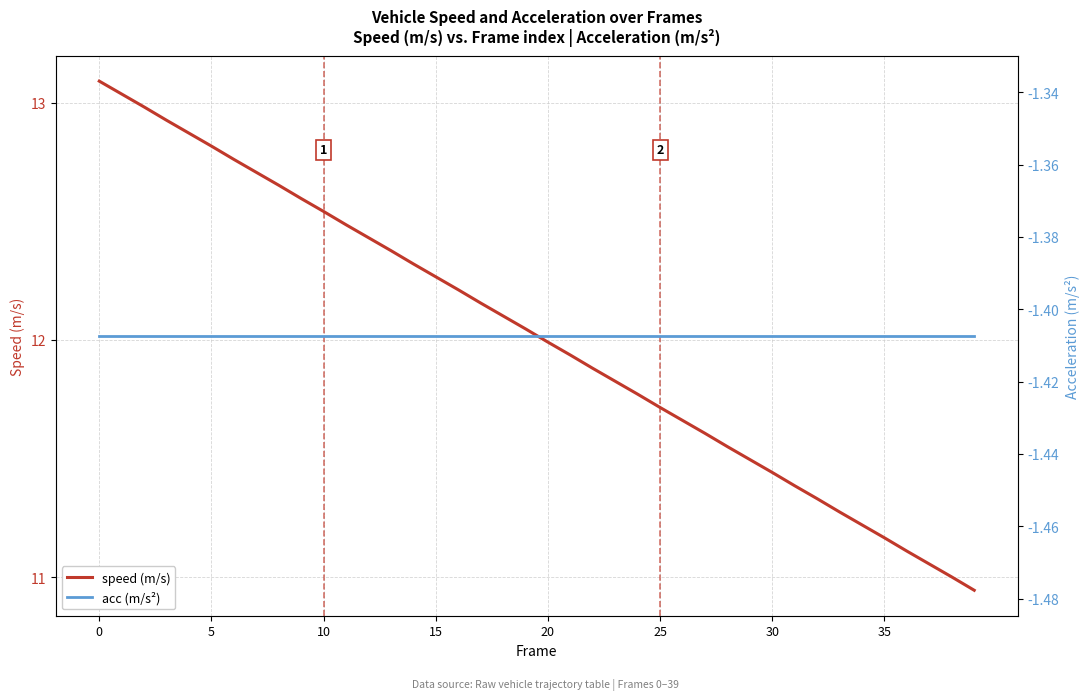

The speed (m/s) series shows 20.1 at 10. True or false?

False